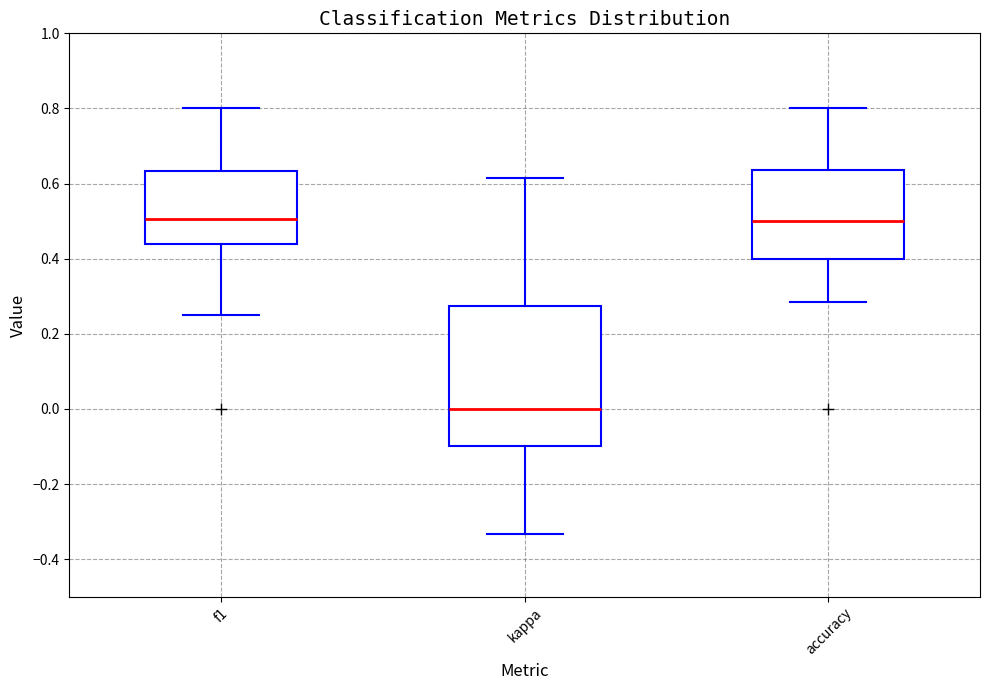

Where is the lower edge of the box for accuracy on the y-axis? The values are not printed on the chart, so give them approximately, as read against the axis.

0.40